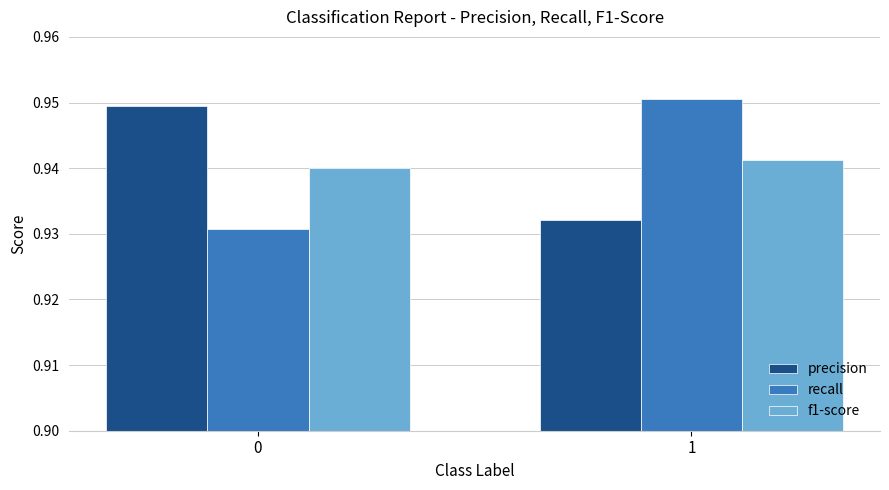

True or false: f1-score has a value of 0.3 at 1.

False